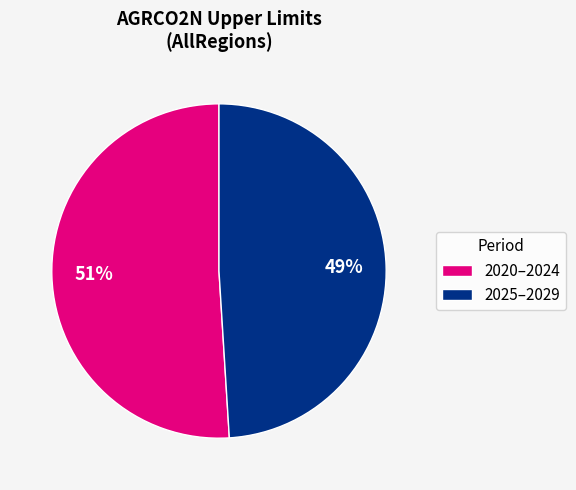

Is there a majority slice in this chart?

Yes